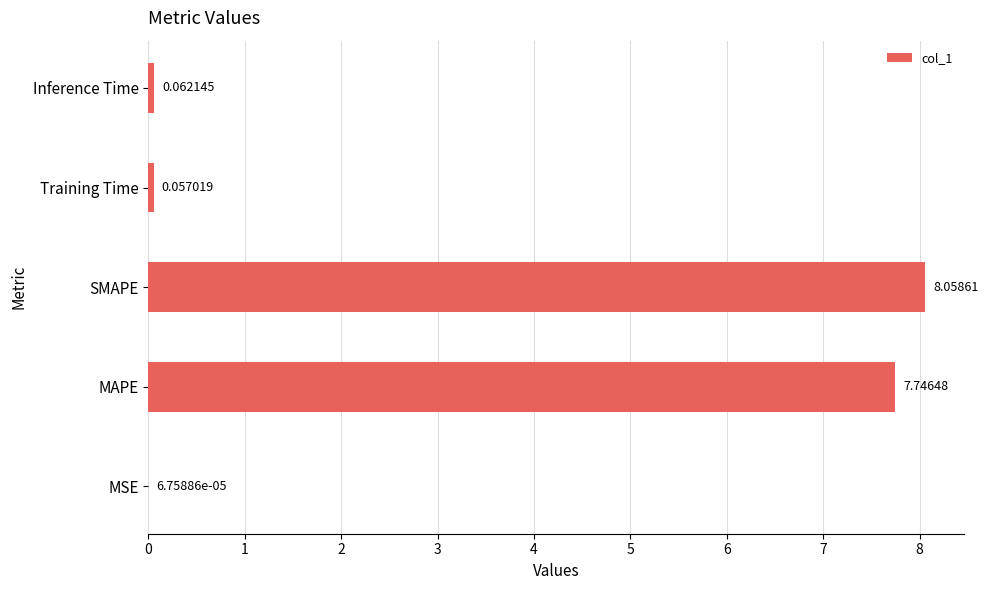

Where is the data nearest to the value 4?

MAPE